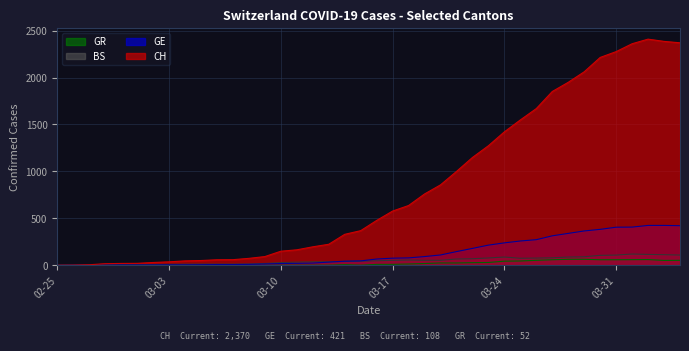

Where is GR nearest to the value 31?

2020-03-23